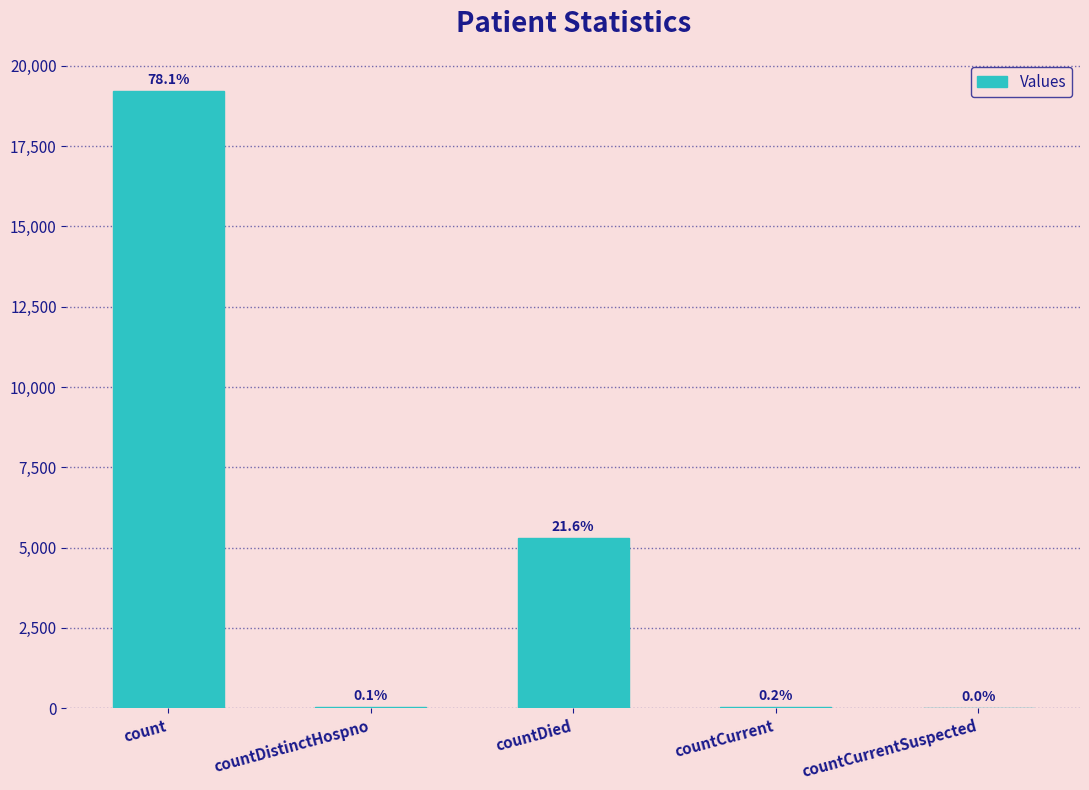

What is the change in value from count to countDistinctHospno?

-19196